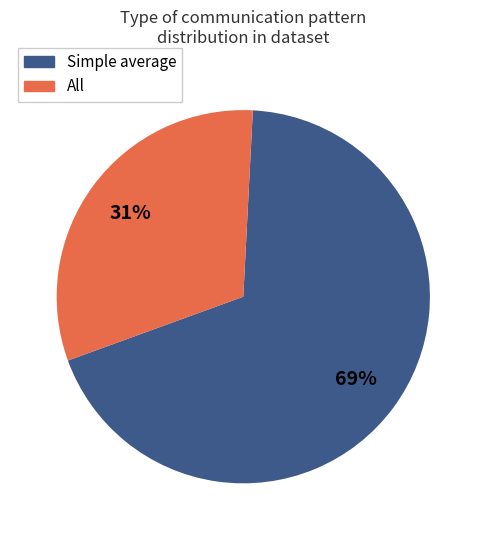

To the nearest percent, what is the average slice percentage?

50%